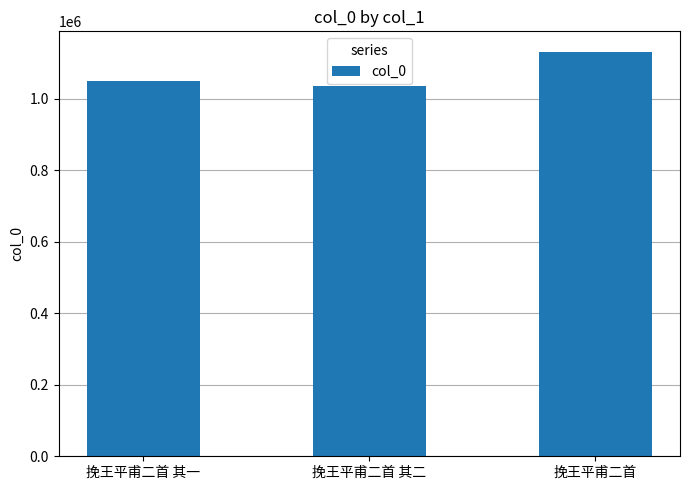

What is the maximum value shown in the chart?

1132406